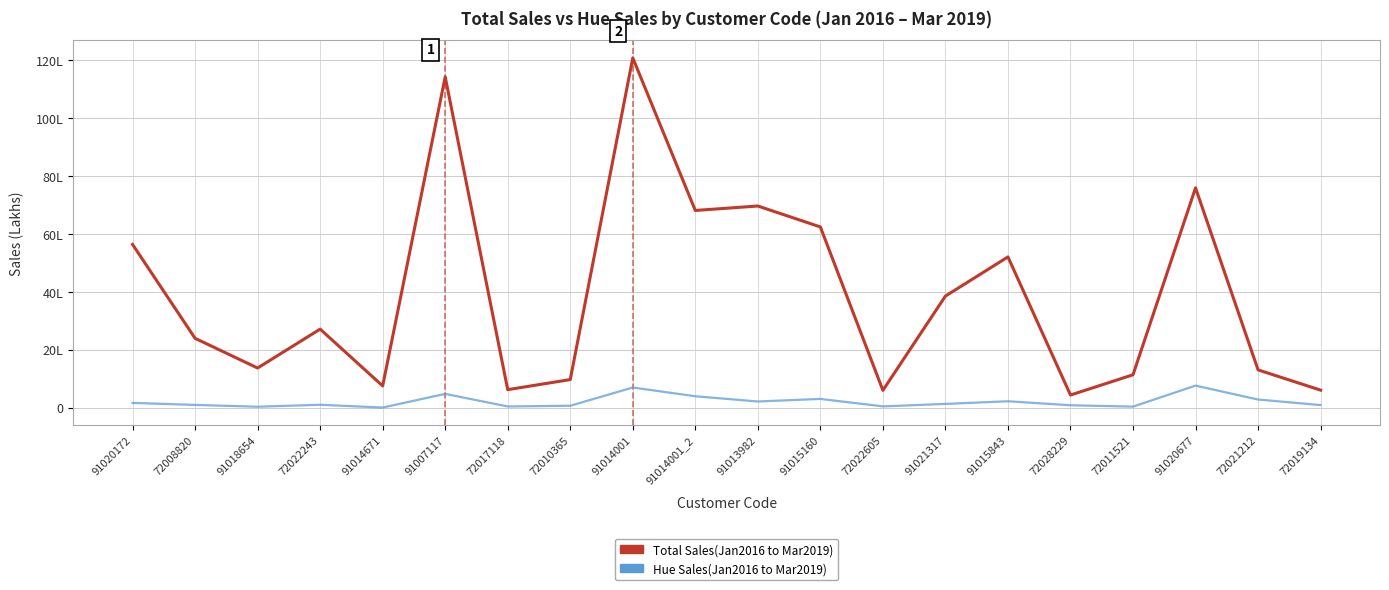

What are all the series names shown in the legend?

Total Sales(Jan2016 to Mar2019), Hue Sales(Jan2016 to Mar2019)